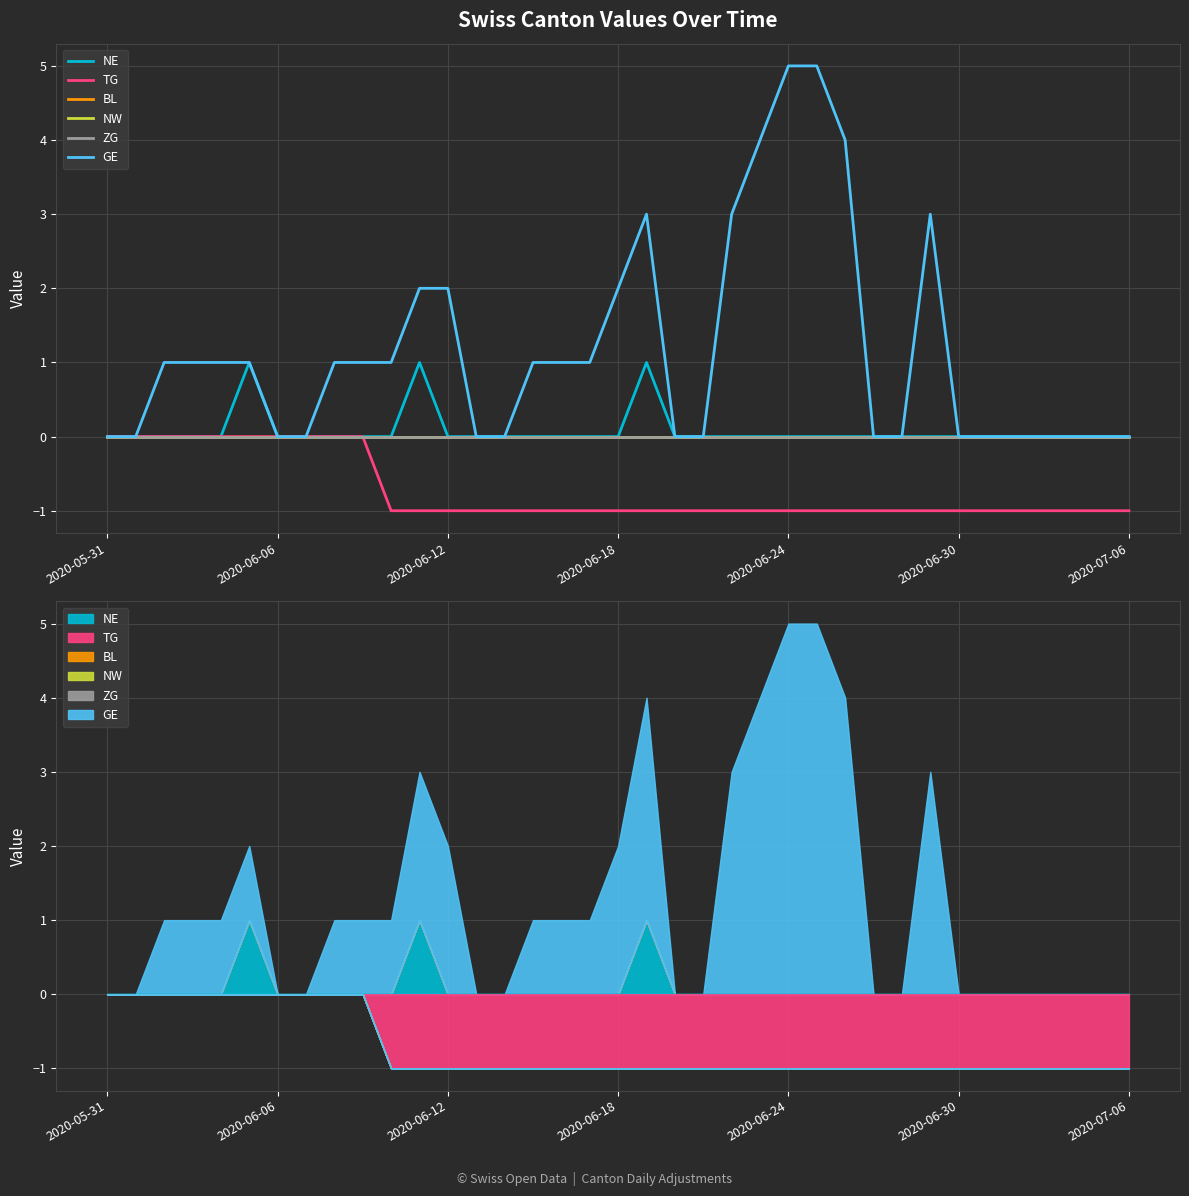

True or false: ZG and BL cross at least once.

False